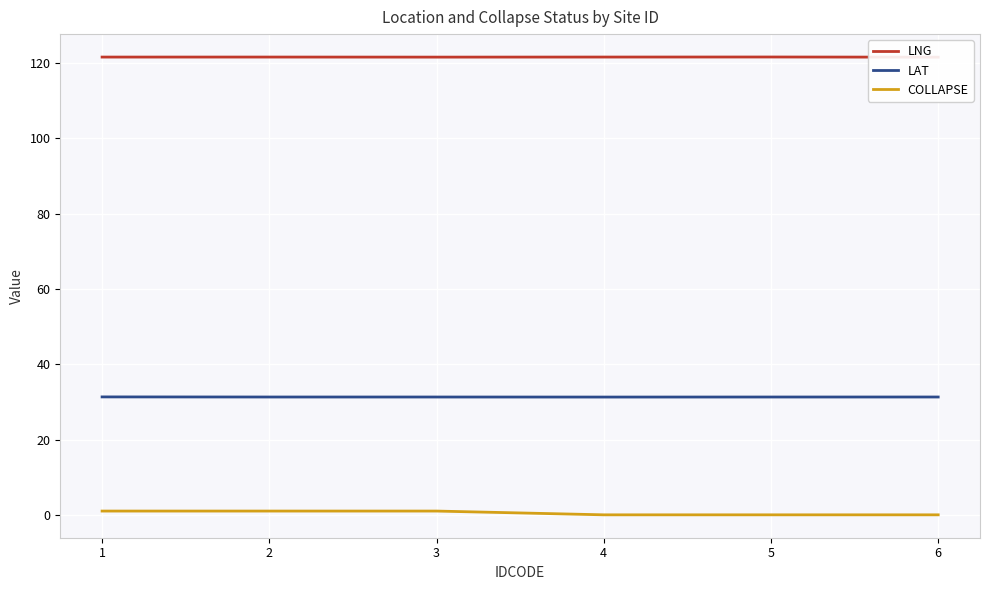

What is the average value of the LNG series?

121.5